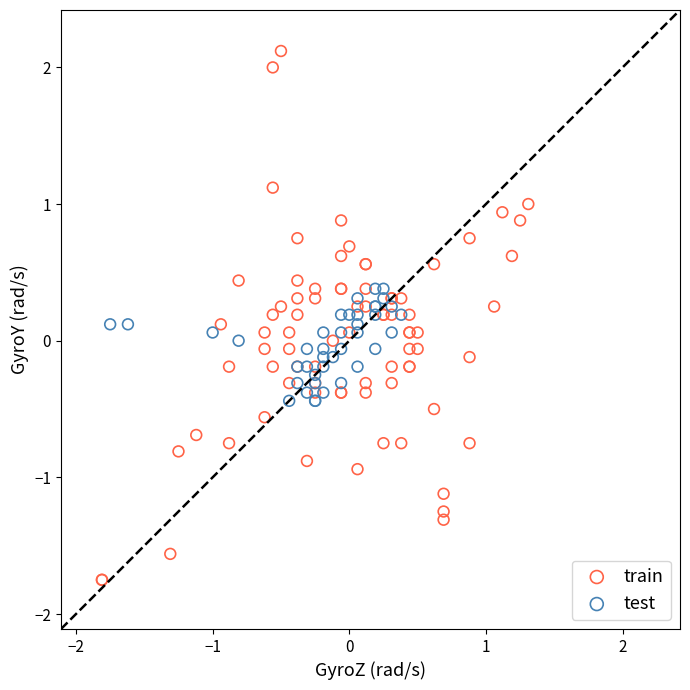

Which series has the largest Y range (max minus min)?

train